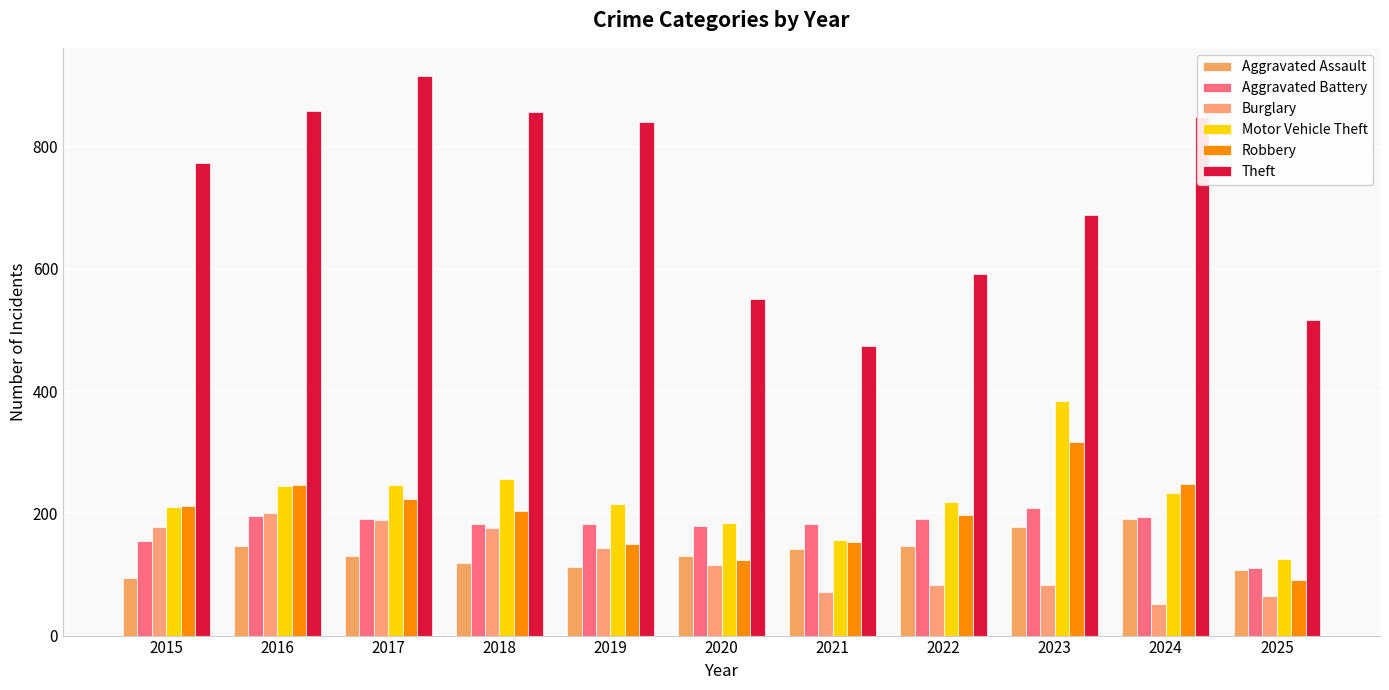

At 2021, list the series in order from largest to smallest.

Theft, Aggravated Battery, Motor Vehicle Theft, Robbery, Aggravated Assault, Burglary